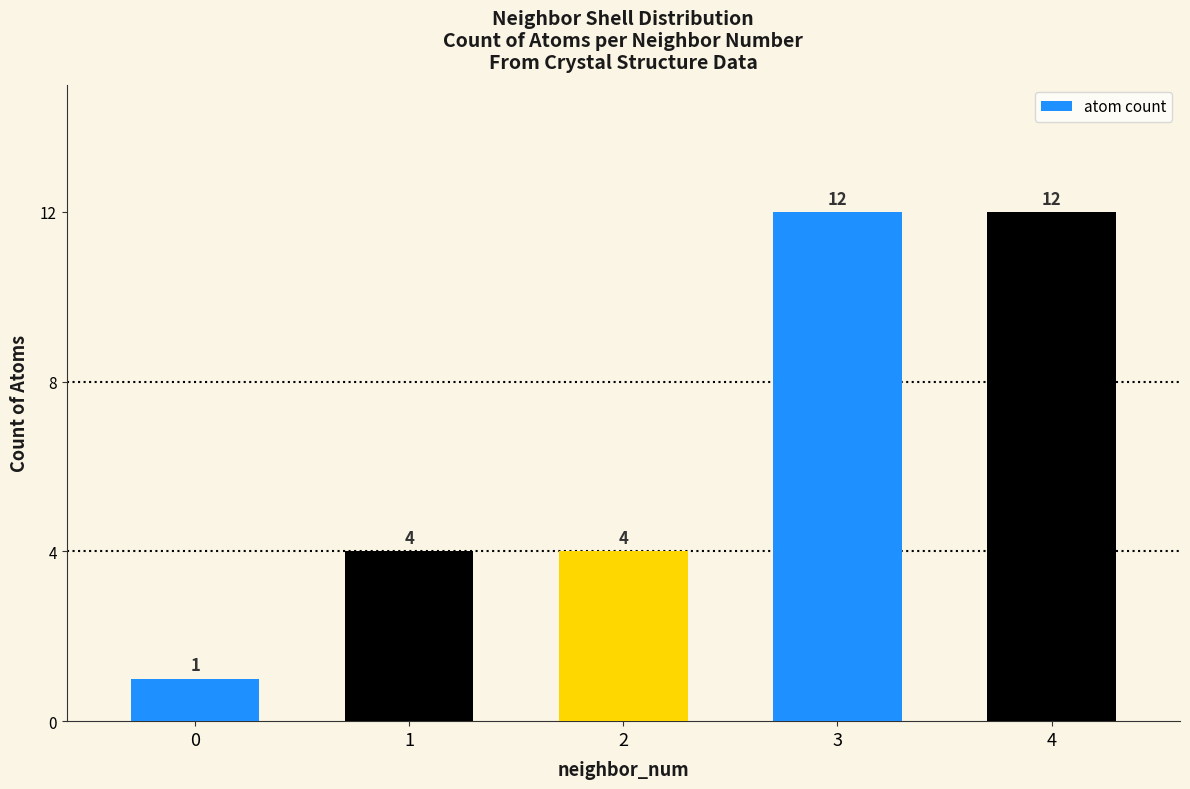

Approximately how many times larger is the value at 0 compared to 3?

0.1